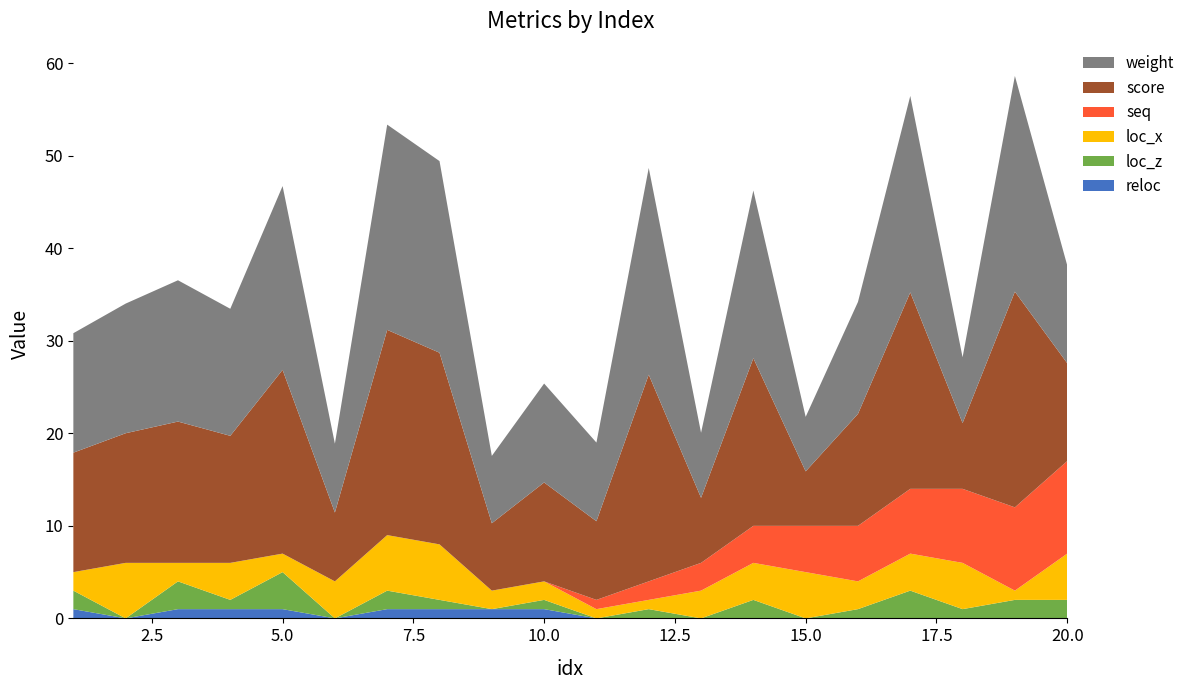

Reading left to right, transcribe all the data shown in this chart.

weight: 12.9	14.0	15.3	13.7	19.9	7.4	22.2	20.7	7.3	10.7	8.5	22.3	7.0	18.1	5.9	12.1	21.2	7.1	23.3	10.6
score: 12.9	14.0	15.3	13.7	19.9	7.4	22.2	20.7	7.3	10.7	8.5	22.3	7.0	18.1	5.9	12.1	21.2	7.1	23.3	10.6
loc_x: 2.0	6.0	2.0	4.0	2.0	4.0	6.0	6.0	2.0	2.0	1.0	1.0	3.0	4.0	5.0	3.0	4.0	5.0	1.0	5.0
loc_z: 2.0	0.0	3.0	1.0	4.0	0.0	2.0	1.0	0.0	1.0	0.0	1.0	0.0	2.0	0.0	1.0	3.0	1.0	2.0	2.0
seq: 0.0	0.0	0.0	0.0	0.0	0.0	0.0	0.0	0.0	0.0	1.0	2.0	3.0	4.0	5.0	6.0	7.0	8.0	9.0	10.0
reloc: 1.0	0.0	1.0	1.0	1.0	0.0	1.0	1.0	1.0	1.0	0.0	0.0	0.0	0.0	0.0	0.0	0.0	0.0	0.0	0.0